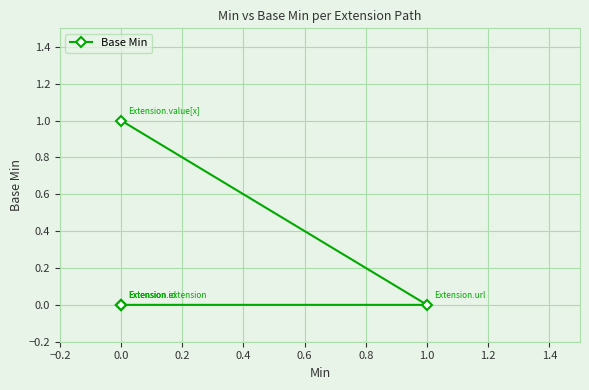

The chart shows a value of 0 at 0.0. True or false?

True